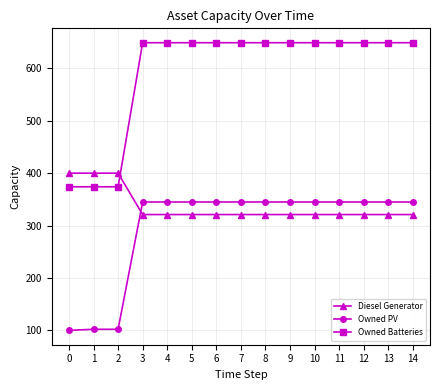

What is the spread (max minus min) of values at 4?

328